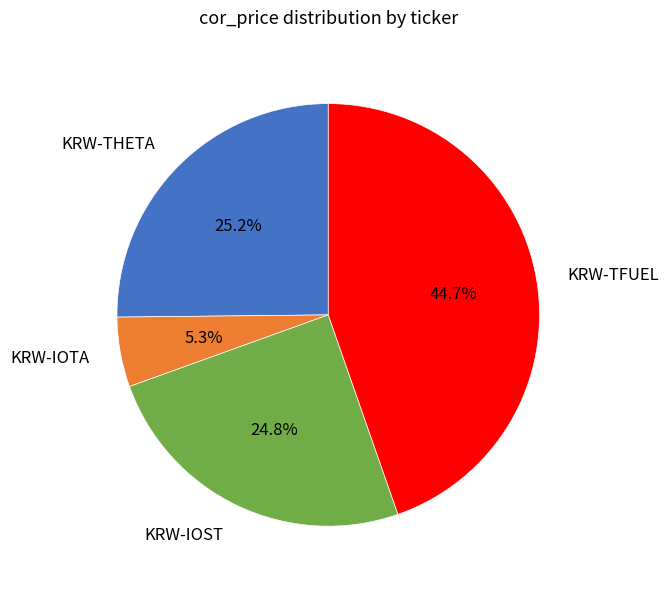

The KRW-TFUEL slice represents 39% of the pie. True or false?

False